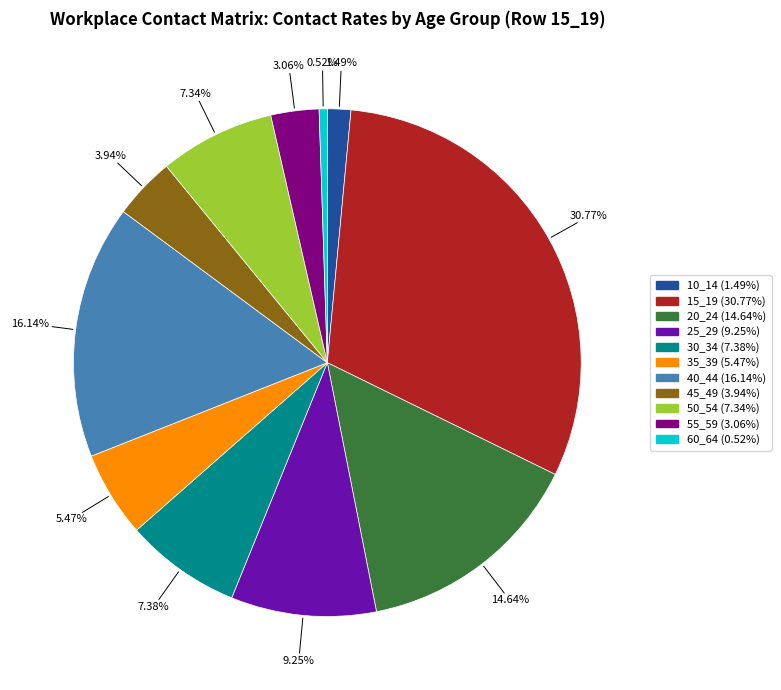

What percentage is the 55_59 slice, to the nearest percent?

3%